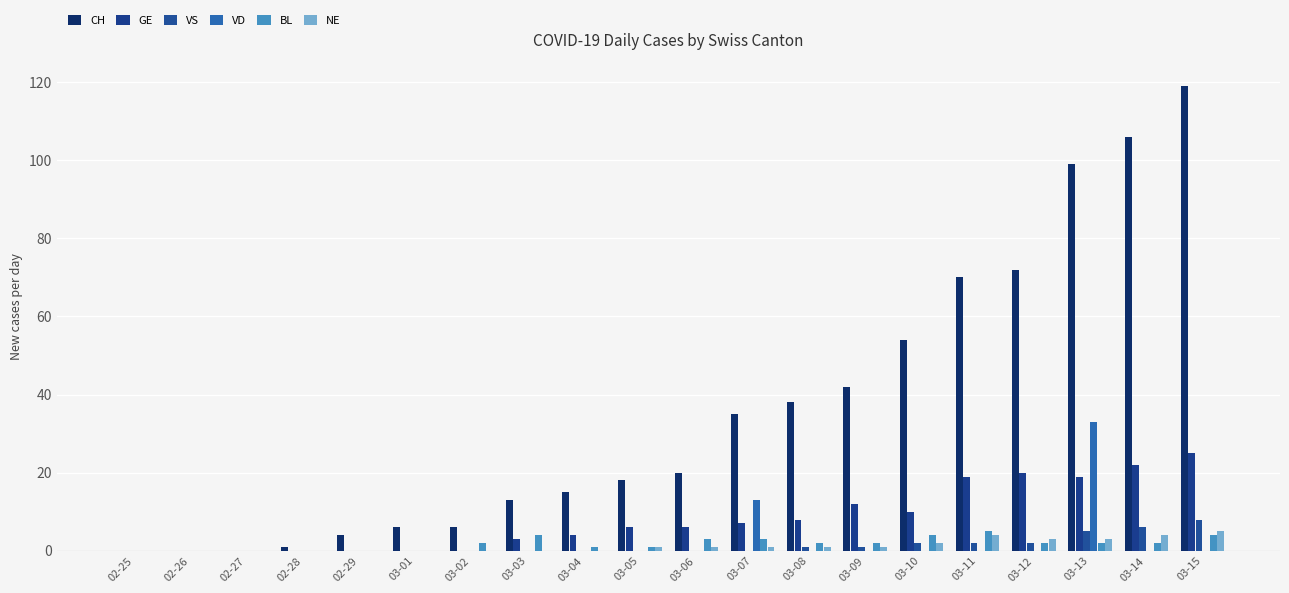

What value does the NE series have at 03-10?

2